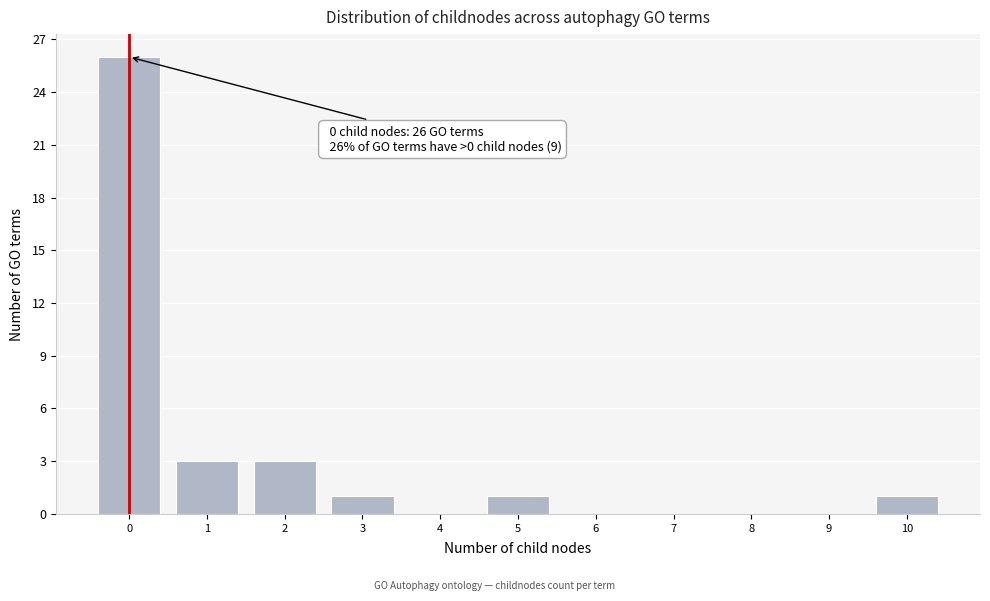

Over which range of the x-axis is the bar tallest?

-0.5 to 0.5